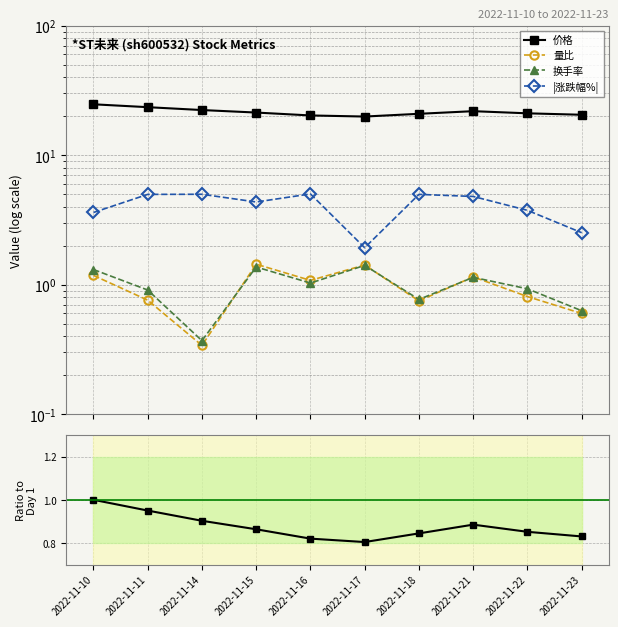

Is this an area chart (filled region under the line)?

No